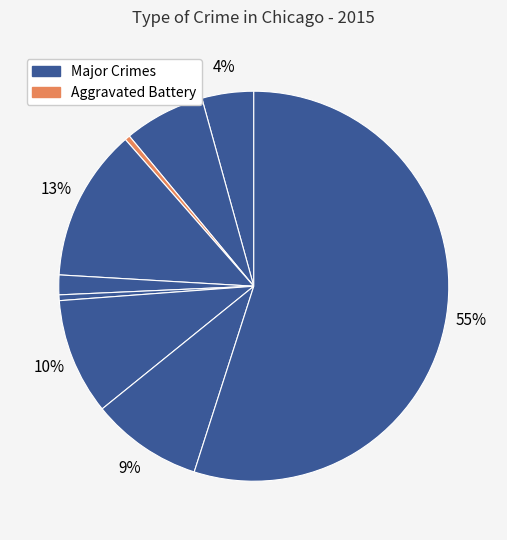

To the nearest percent, what is the average slice percentage?

11%